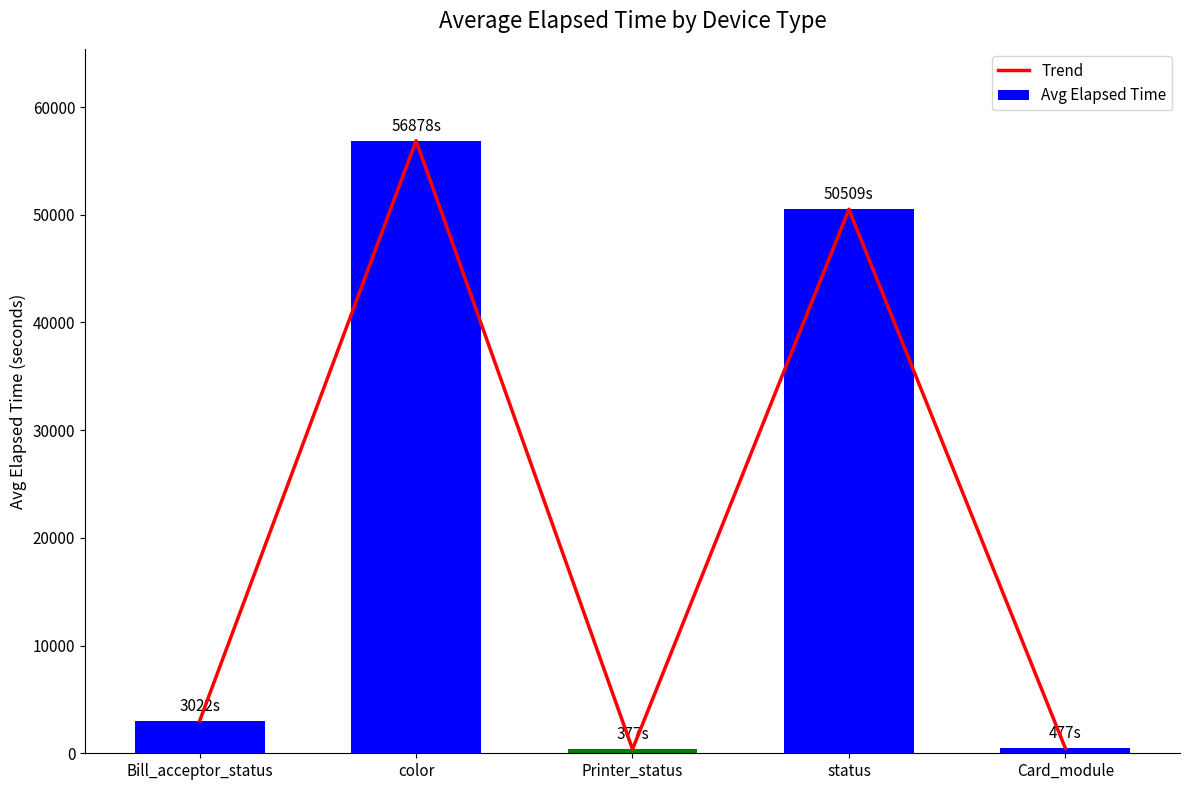

What is the label of the 2nd bar from the left?

color